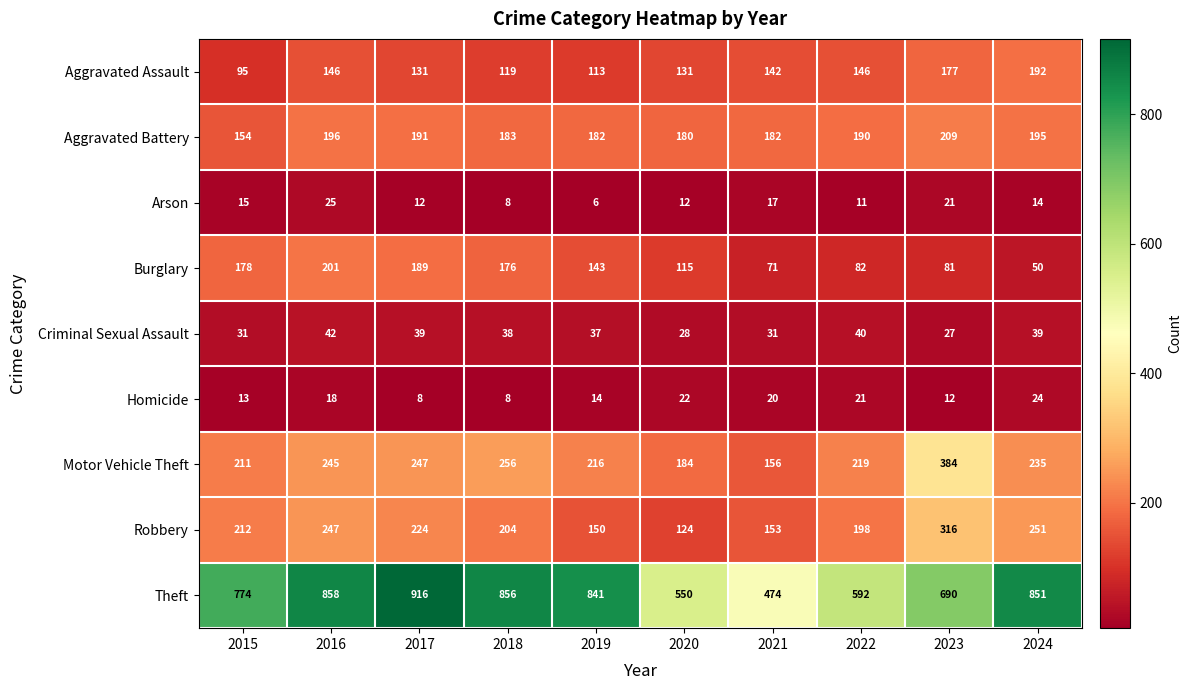

Read the Burglary value at 2016.

201